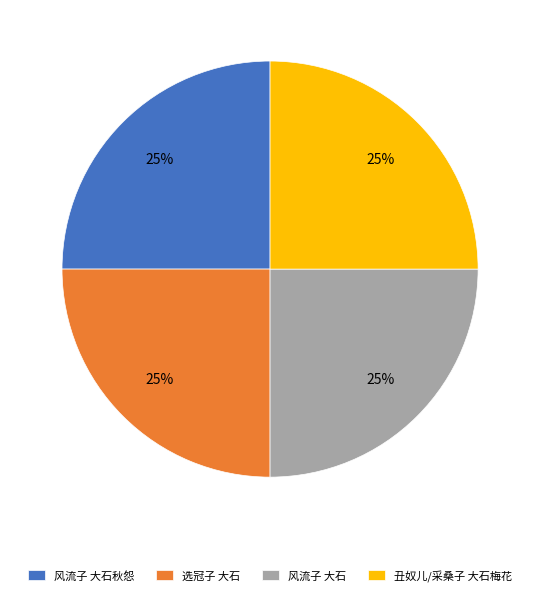

To the nearest percent, what percentage of the pie is 风流子 大石秋怨?

25%